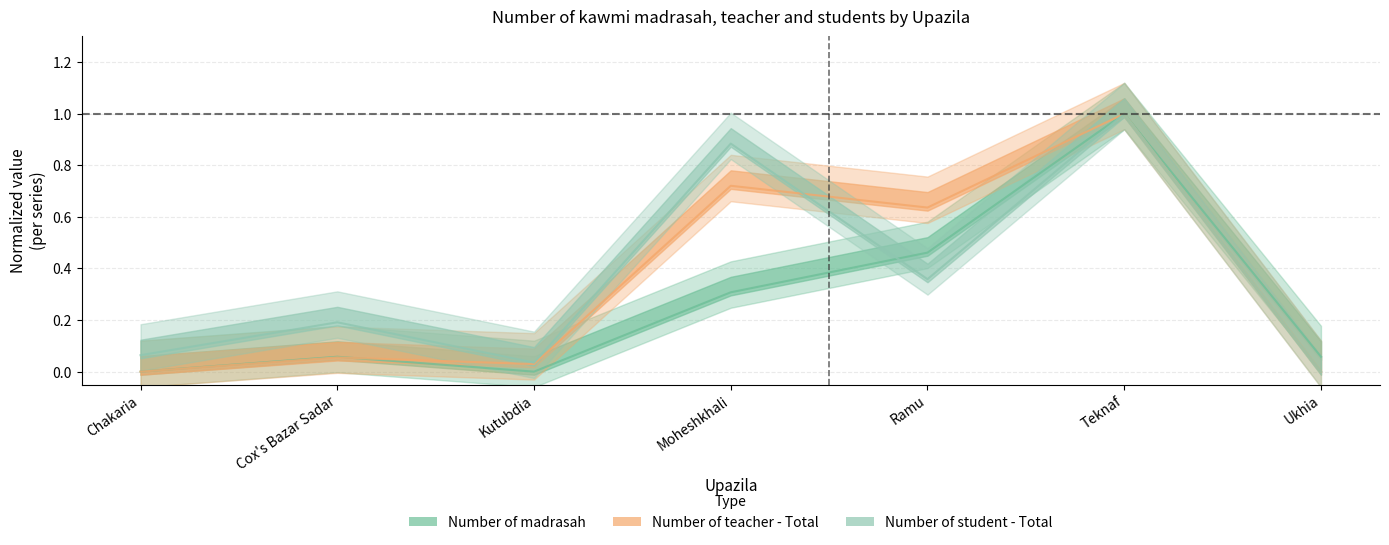

At which category is the sum across all series the highest?

Teknaf